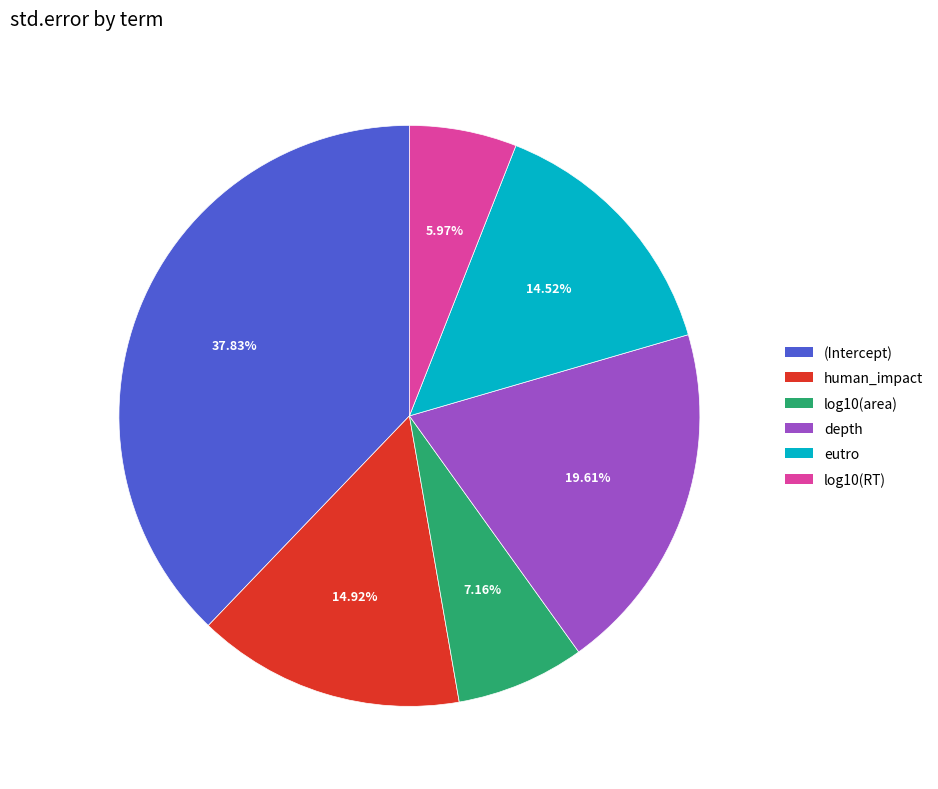

To the nearest percent, what portion does log10(area) represent?

7%